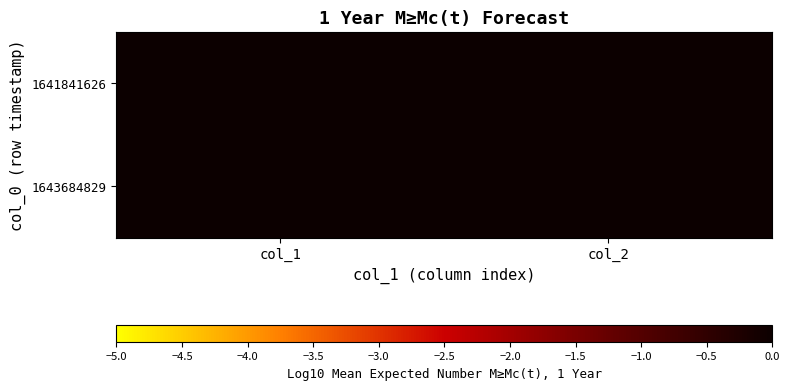

At which category does the chart reach its minimum across all series?

col_1